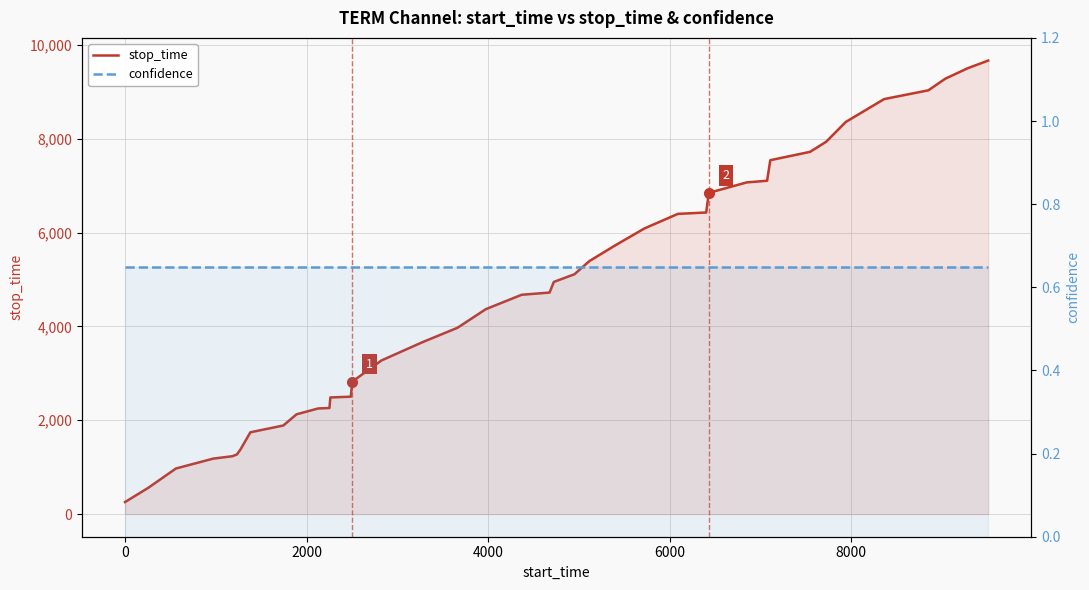

What is the label of the 35th point from the right?

8000